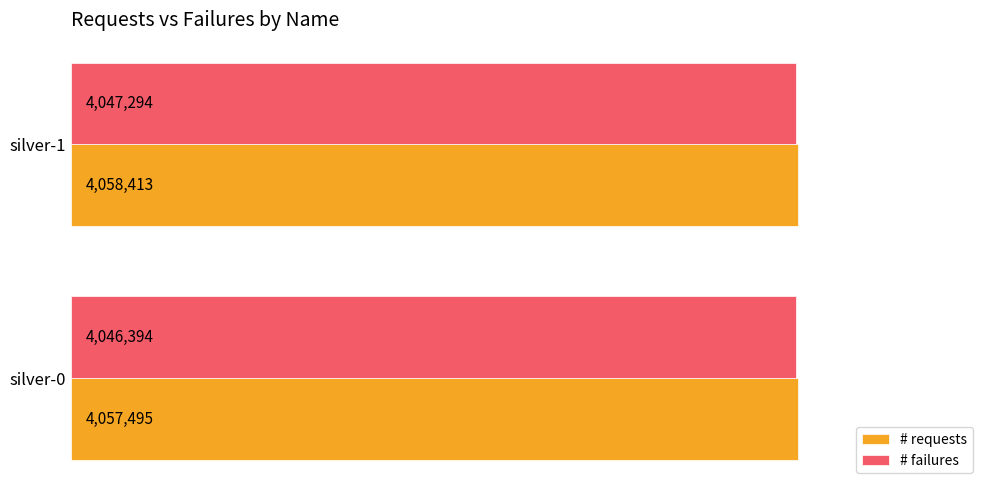

Which label corresponds to the largest value in the chart?

silver-1